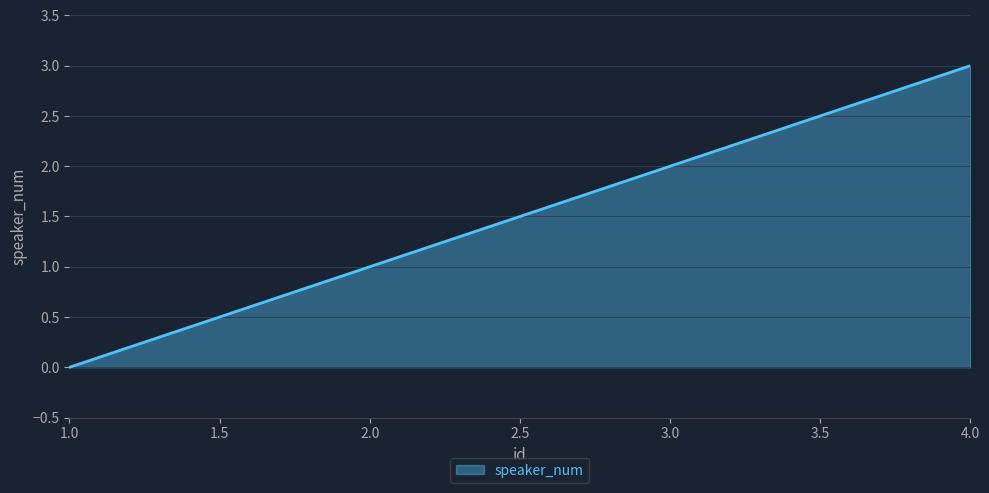

What is the change in value from 1.0 to 2.0?

+1